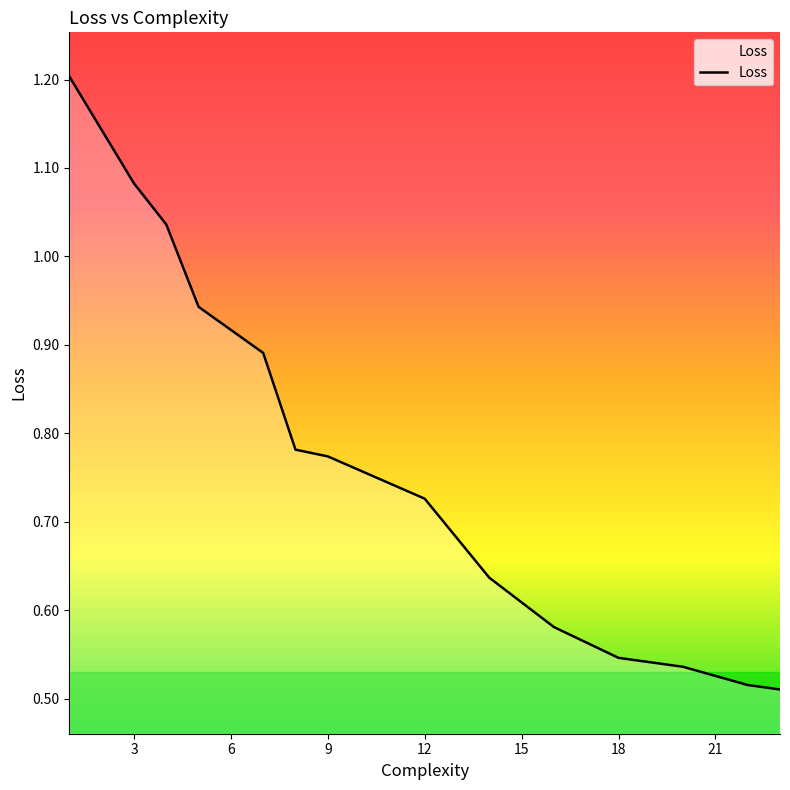

What is the greatest value displayed?

1.2